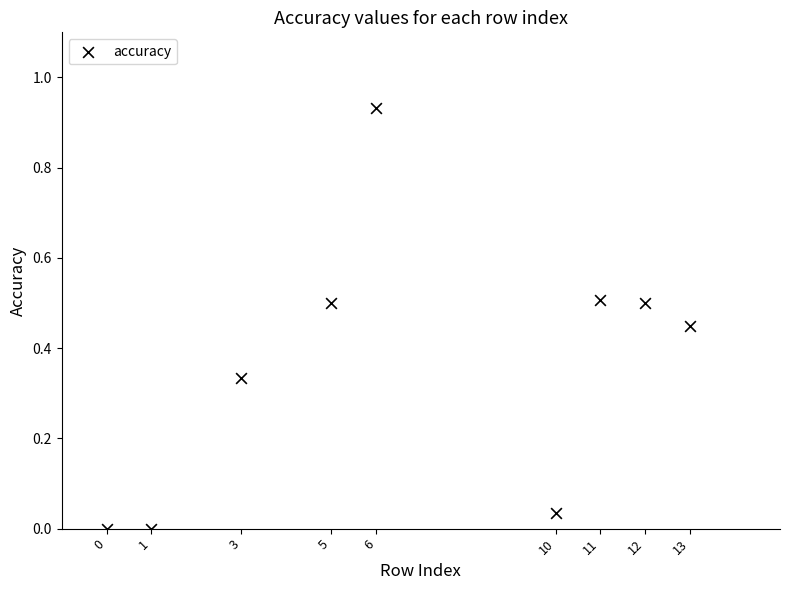

What is the range of X values (max minus min)?

13.0